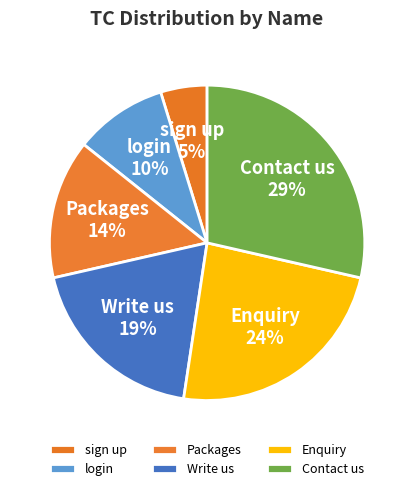

Between Write us and login, which is larger?

Write us